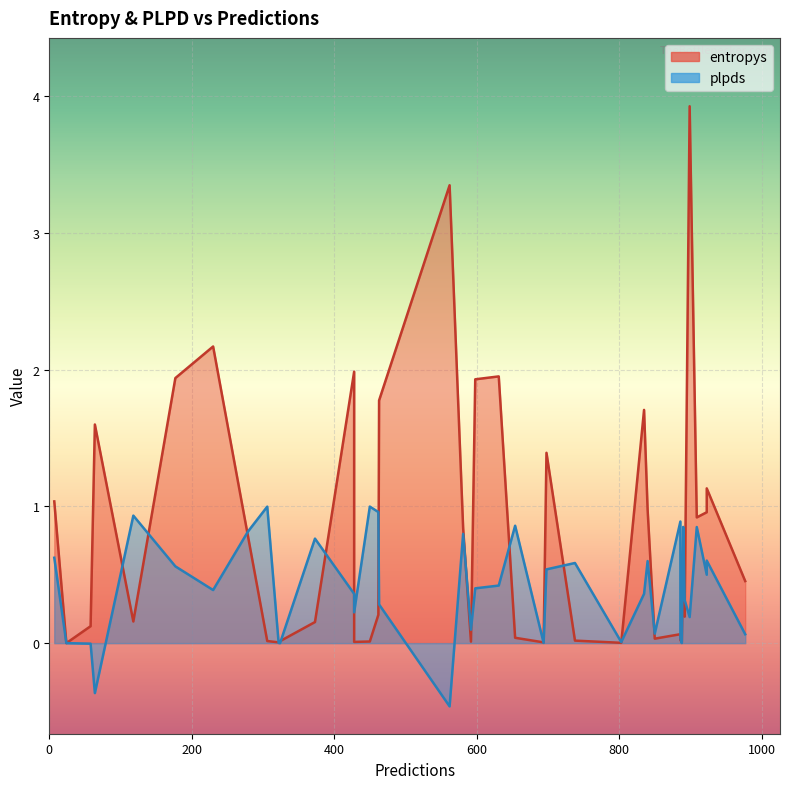

Is the value of plpds at 631 greater than the value of entropys at 835?

No